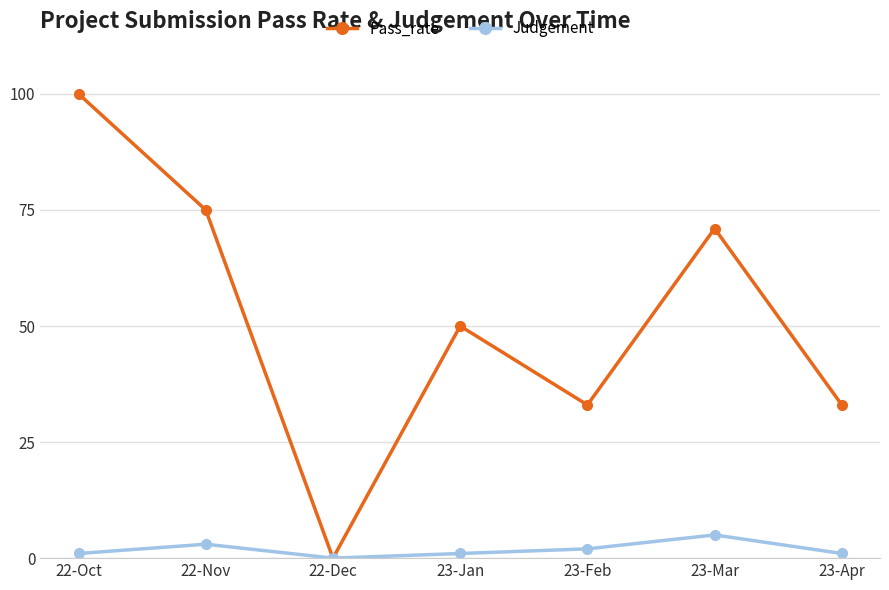

What is the total value across all series at 22-Oct?

101